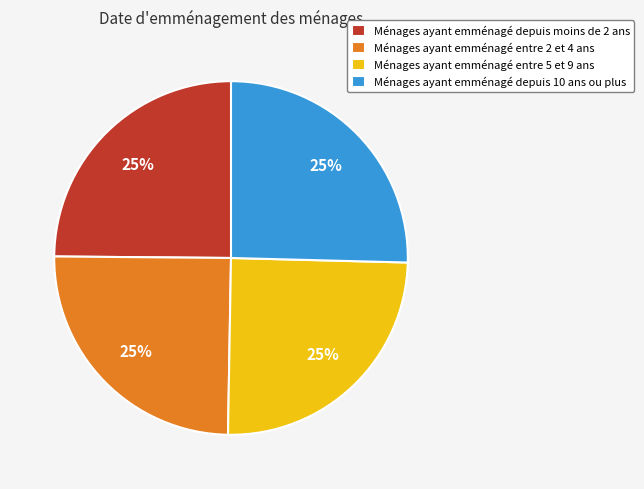

Is there any slice that represents more than half of the pie?

No